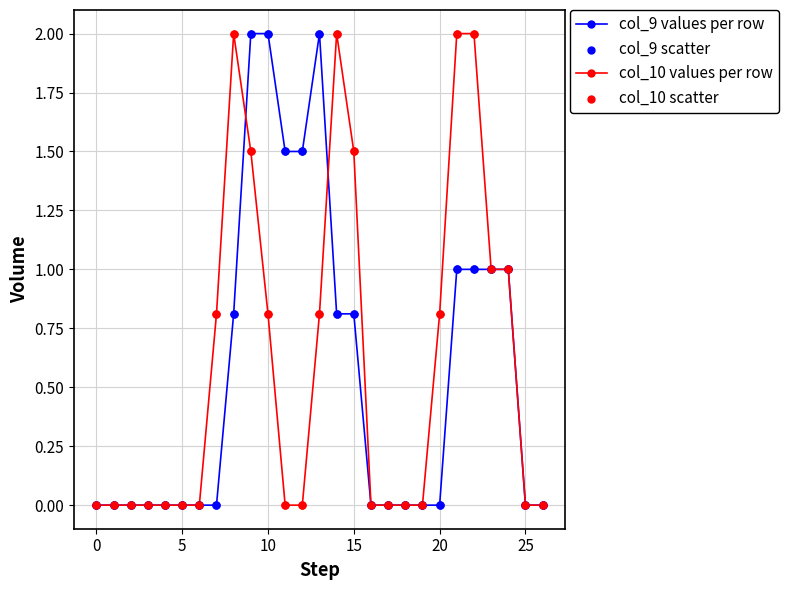

What is the value of the col_9 values per row point at the 25th from the left?

1.0